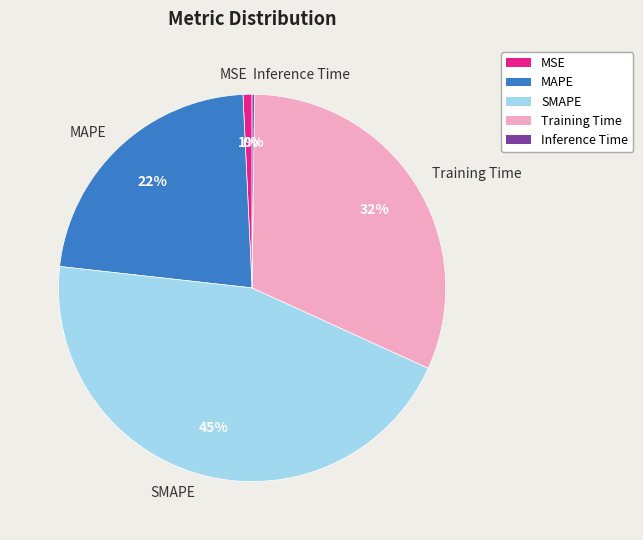

Is MAPE the majority of the pie?

No